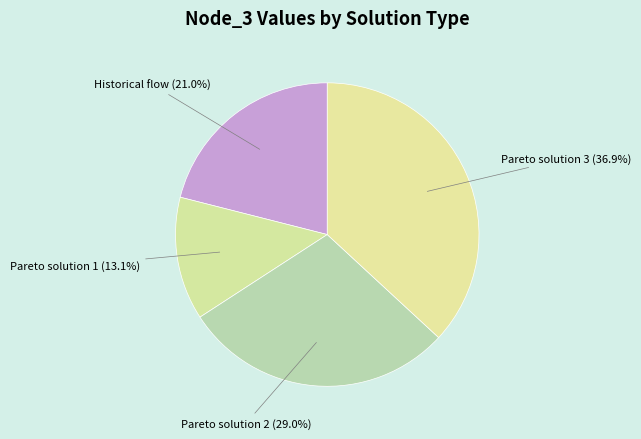

What percentage is NOT represented by Pareto solution 2?

71.0%